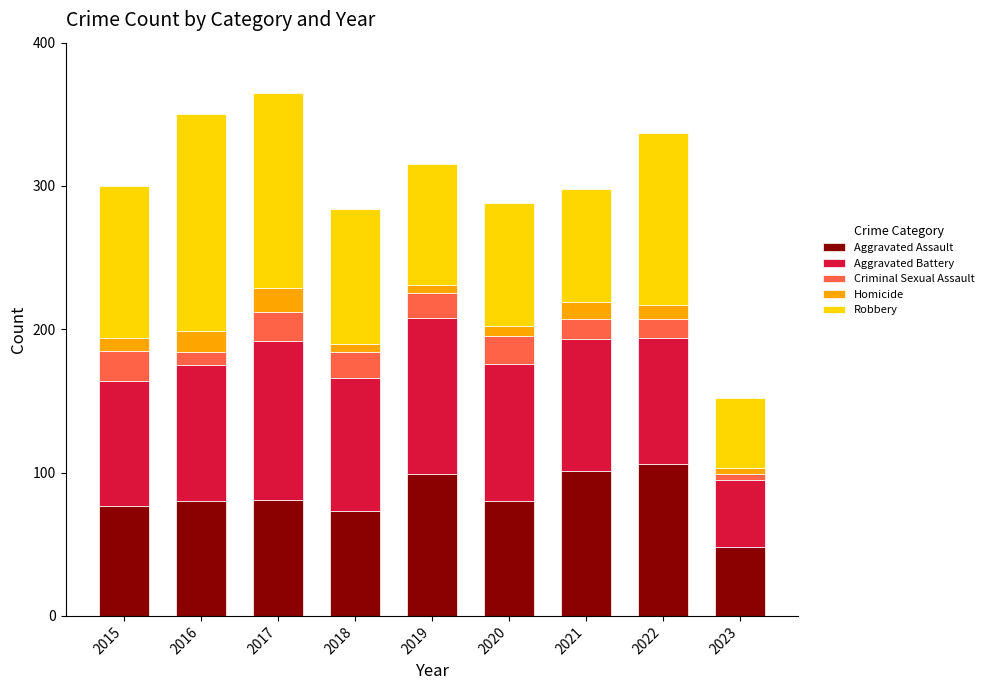

What is the minimum value for Aggravated Assault?

48